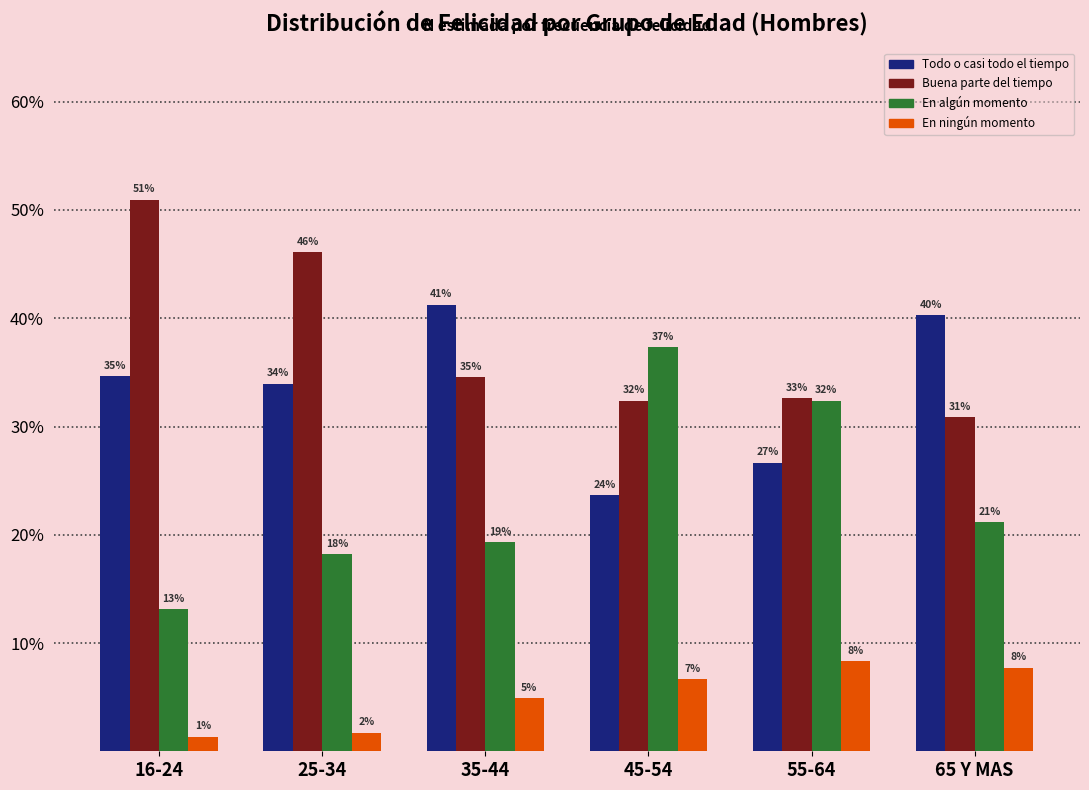

What are all the series names shown in the legend?

Todo o casi todo el tiempo, Buena parte del tiempo, En algún momento, En ningún momento